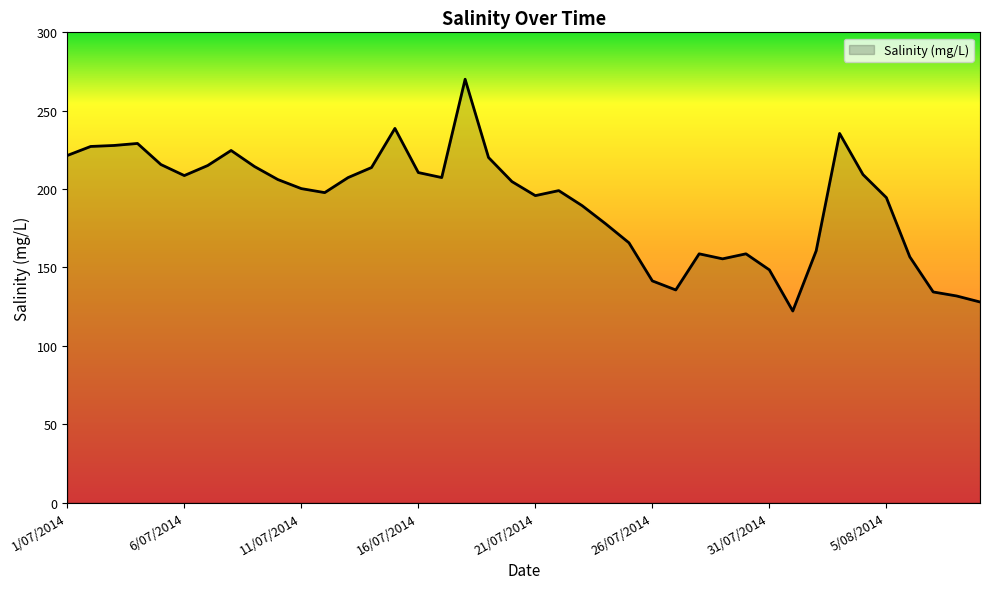

How many lines are shown in the chart?

1